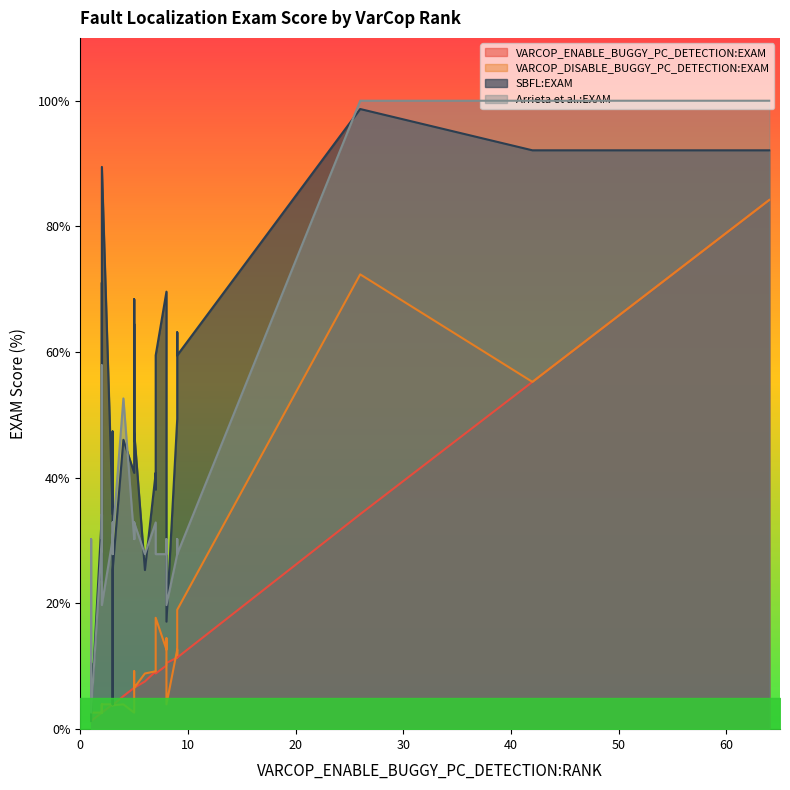

Between 6 and 27, which series saw the biggest shift?

Arrieta et al.:EXAM